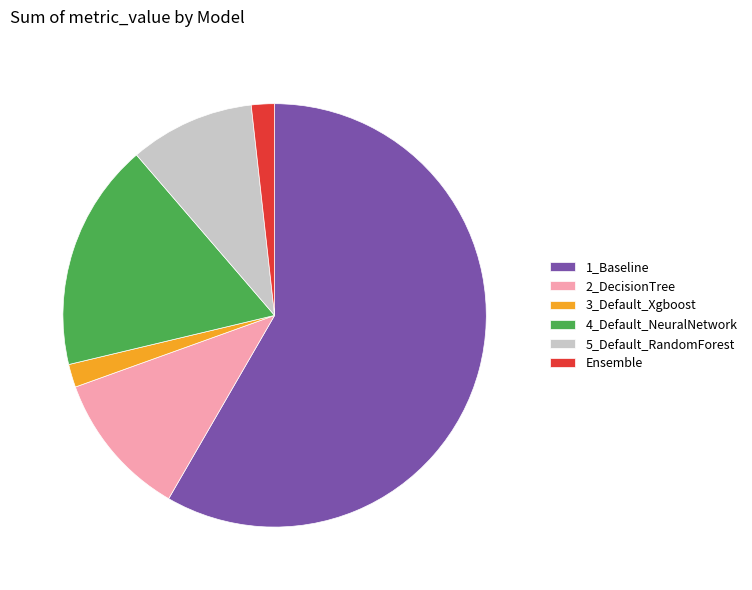

Combined, do Ensemble and 3_Default_Xgboost account for over 50%?

No